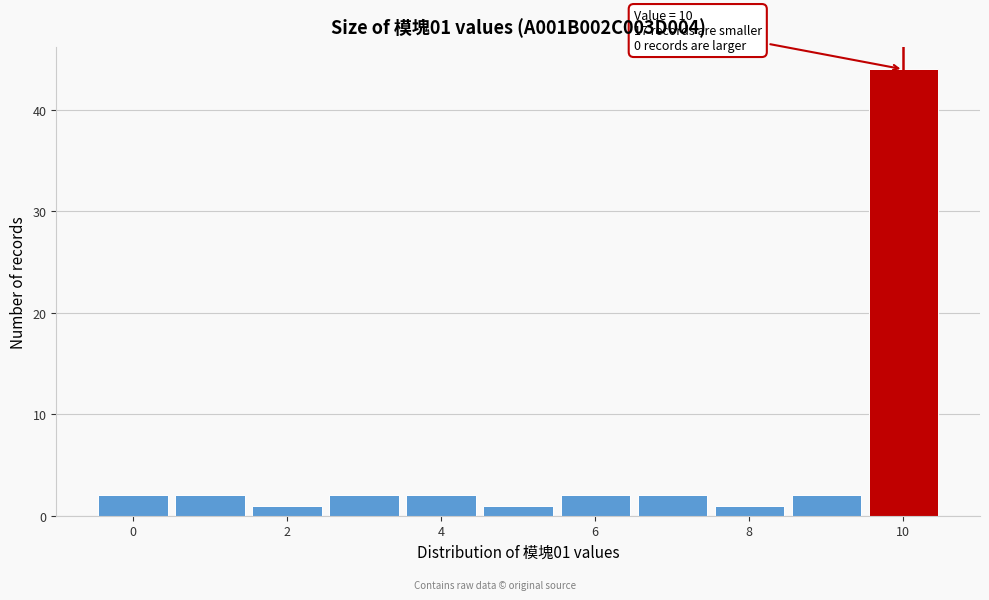

Which range on the x-axis has the tallest bar?

9.5 to 10.5